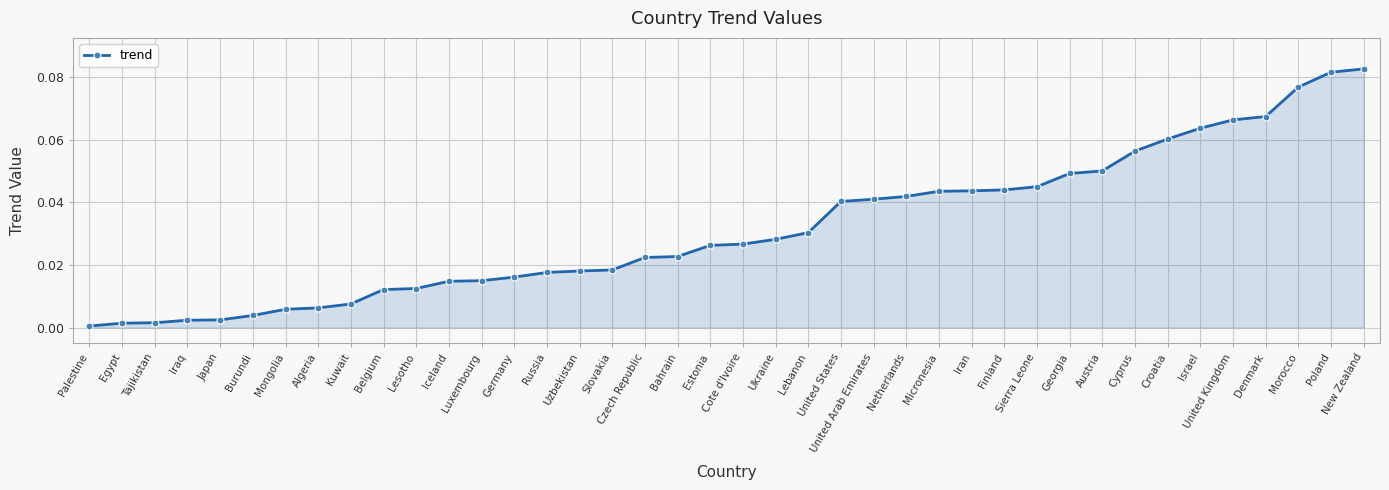

What is the sum of all values?

1.3